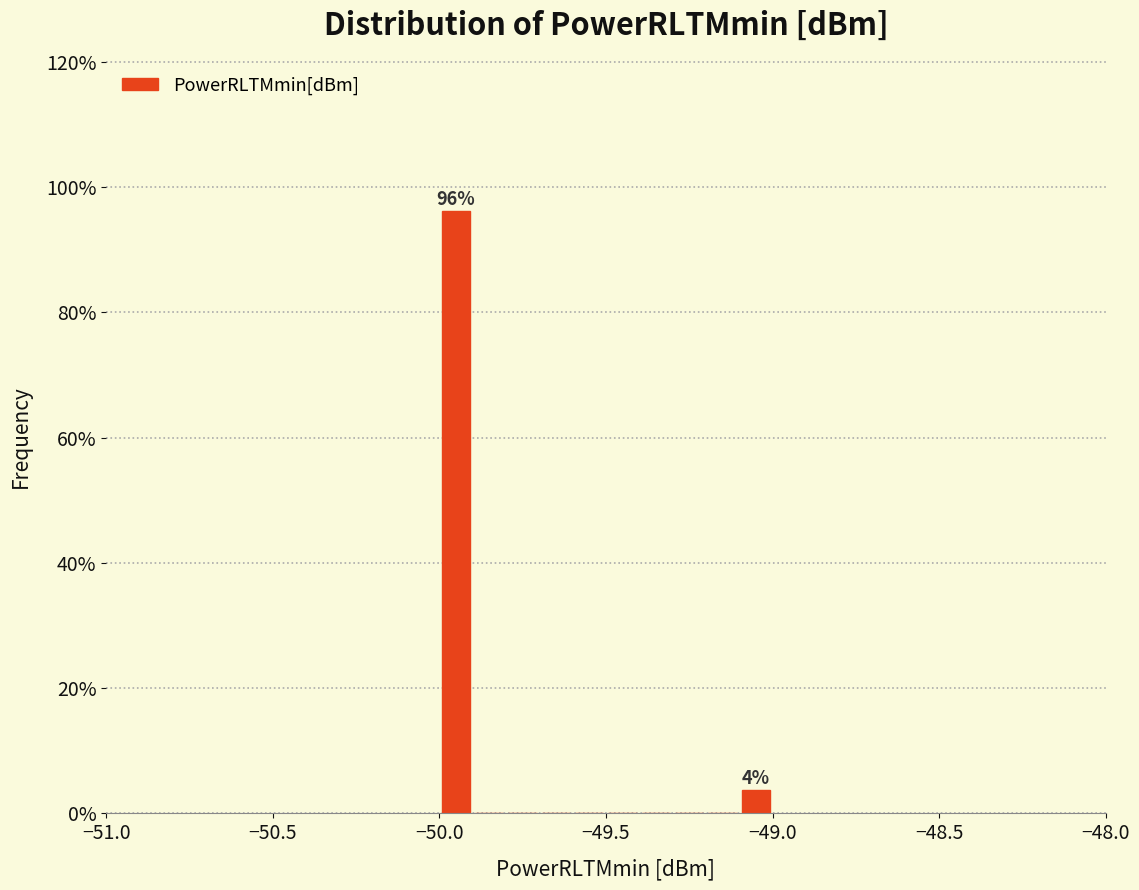

Read against the x-axis, roughly where is the centre of the tallest bar?

-49.95